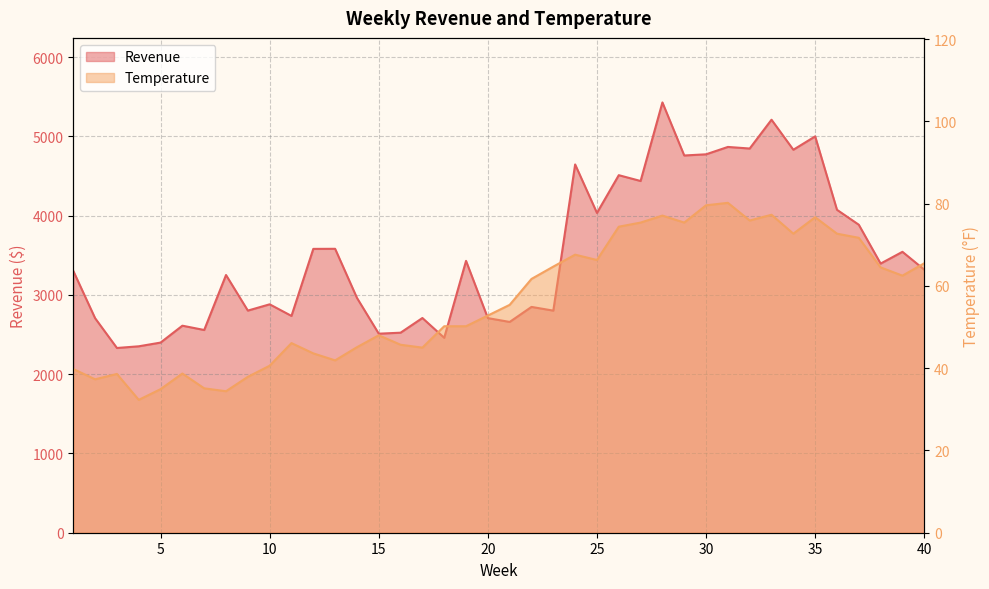

At which category does Temperature reach its first local peak?

3